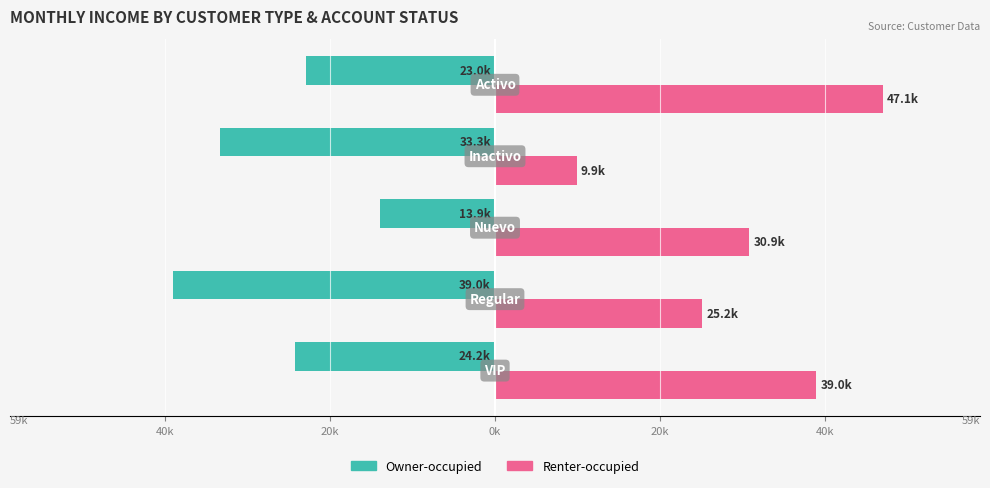

What are all the series names shown in the legend?

Owner-occupied, Renter-occupied